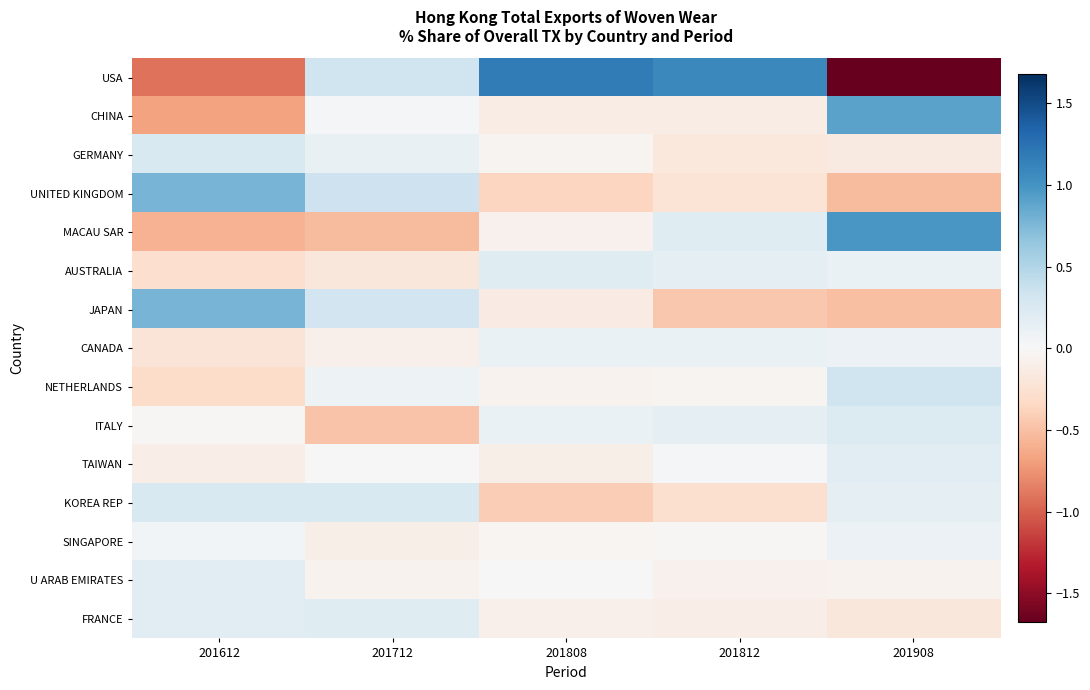

Reading right to left, list all the values displayed in this chart.

USA: 201908=-1.7	201812=1.1	201808=1.2	201712=0.3	201612=-0.9
CHINA: 201908=0.9	201812=-0.1	201808=-0.1	201712=0.0	201612=-0.7
GERMANY: 201908=-0.2	201812=-0.2	201808=-0.1	201712=0.1	201612=0.3
UNITED KINGDOM: 201908=-0.5	201812=-0.2	201808=-0.4	201712=0.3	201612=0.8
MACAU SAR: 201908=1.0	201812=0.2	201808=-0.1	201712=-0.5	201612=-0.6
AUSTRALIA: 201908=0.1	201812=0.2	201808=0.2	201712=-0.2	201612=-0.3
JAPAN: 201908=-0.5	201812=-0.5	201808=-0.1	201712=0.3	201612=0.8
CANADA: 201908=0.1	201812=0.1	201808=0.1	201712=-0.1	201612=-0.2
NETHERLANDS: 201908=0.3	201812=-0.0	201808=-0.1	201712=0.1	201612=-0.3
ITALY: 201908=0.2	201812=0.2	201808=0.1	201712=-0.5	201612=-0.0
TAIWAN: 201908=0.2	201812=0.0	201808=-0.1	201712=0.0	201612=-0.1
KOREA REP: 201908=0.2	201812=-0.3	201808=-0.4	201712=0.3	201612=0.3
SINGAPORE: 201908=0.1	201812=-0.0	201808=-0.0	201712=-0.1	201612=0.1
U ARAB EMIRATES: 201908=-0.1	201812=-0.1	201808=-0.0	201712=-0.1	201612=0.2
FRANCE: 201908=-0.2	201812=-0.1	201808=-0.1	201712=0.2	201612=0.2